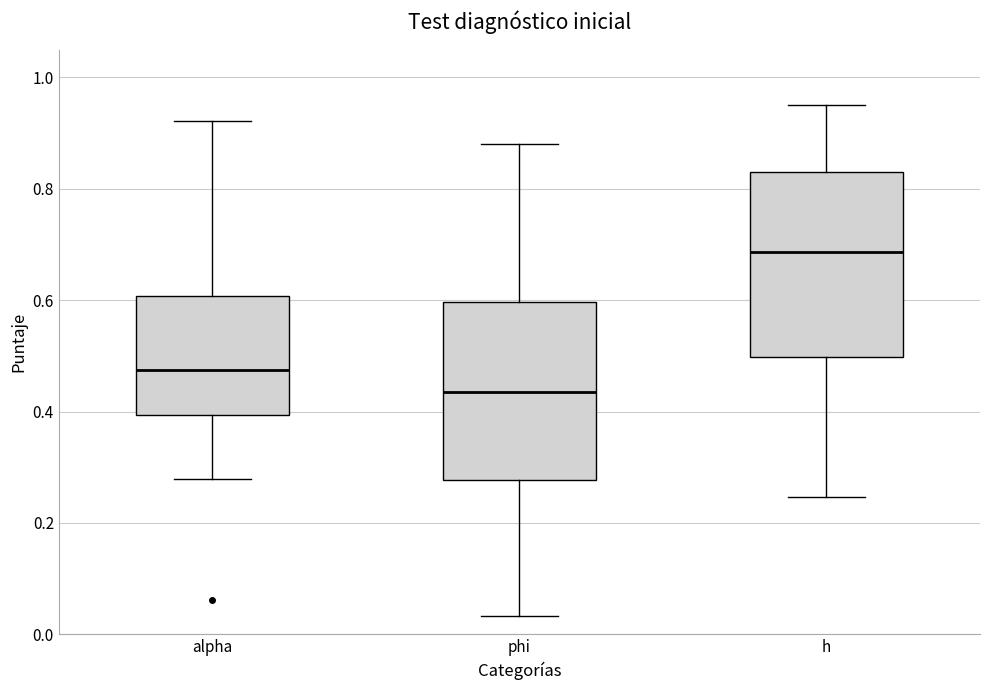

Which box's median line is the lowest?

phi